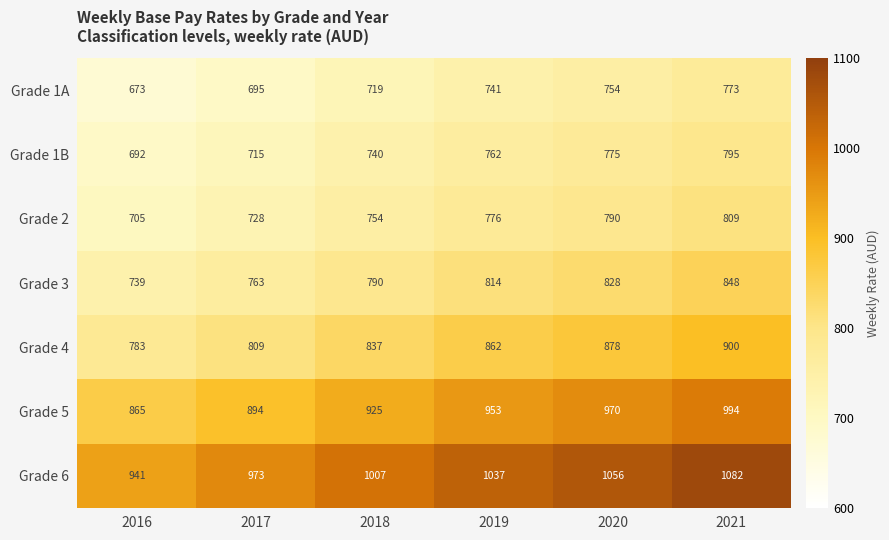

What is the total value across all series at 2016?

5398